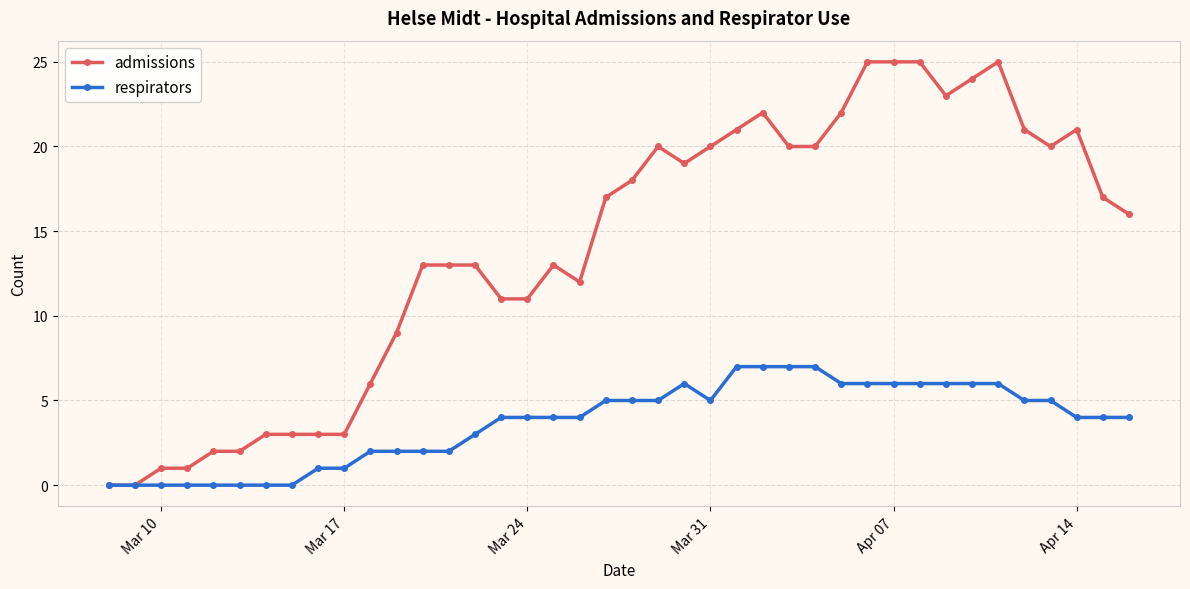

What is the maximum value shown in the chart?

25